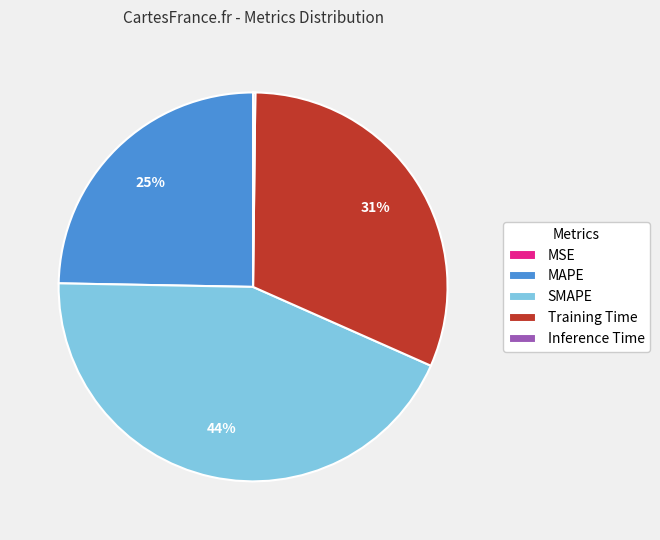

Is it true that MAPE is 17% of the pie?

False